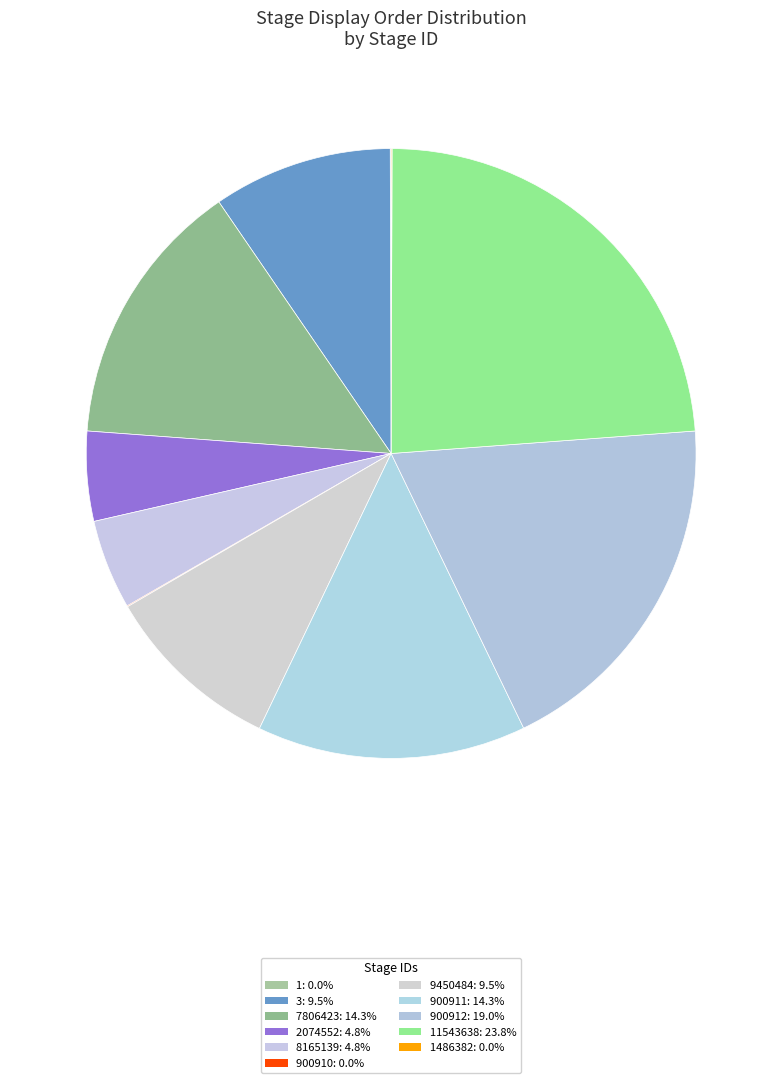

To the nearest percent, what is the average slice percentage?

9%